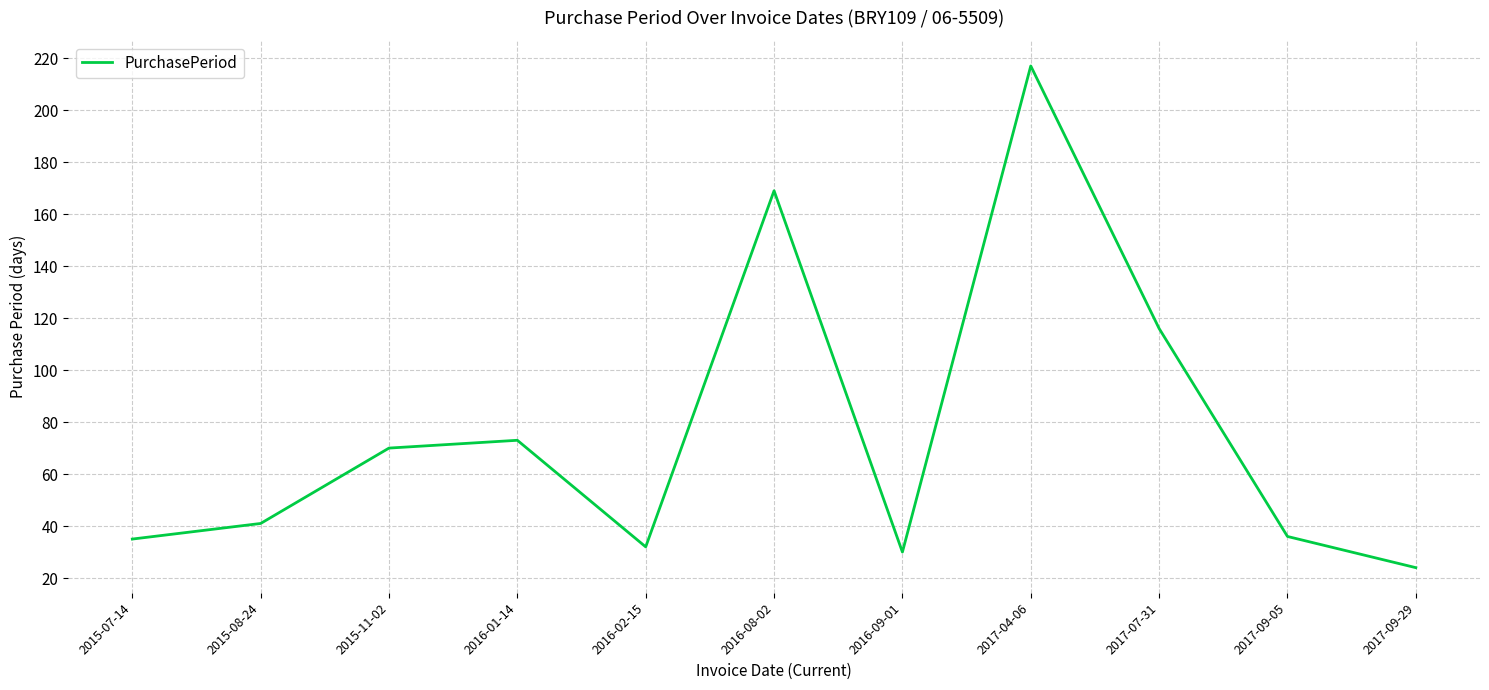

True or false: the data shows 9 at 2016-02-15.

False